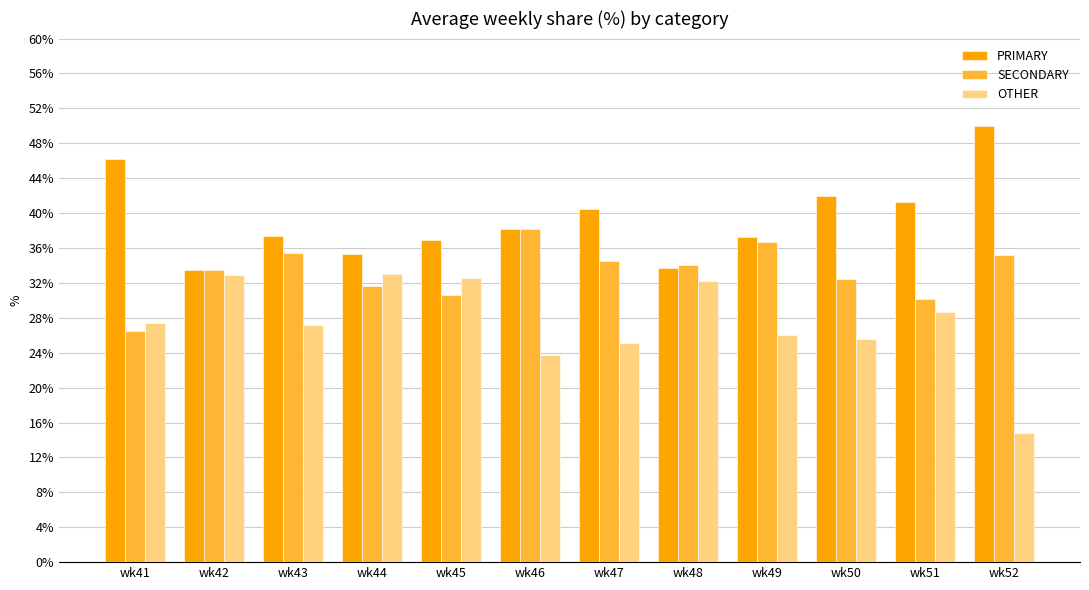

At which label is OTHER closest to 23?

wk46